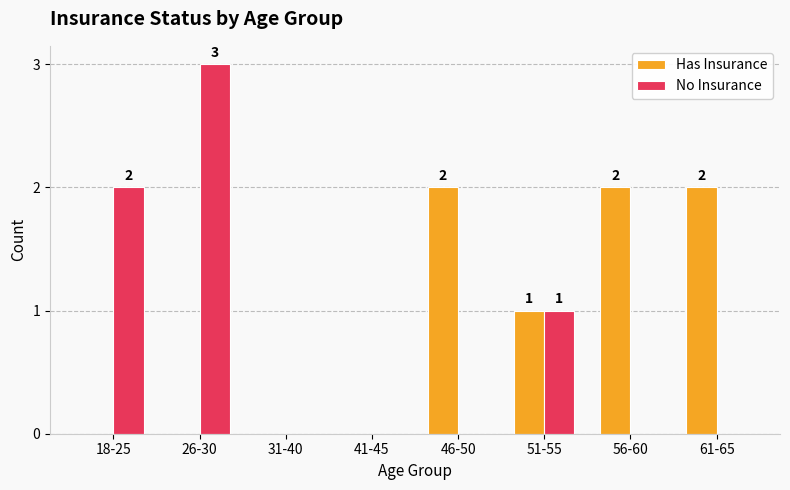

Reading right to left, extract all data points from this chart.

Has Insurance: 61-65=2	56-60=2	51-55=1	46-50=2	41-45=0	31-40=0	26-30=0	18-25=0
No Insurance: 61-65=0	56-60=0	51-55=1	46-50=0	41-45=0	31-40=0	26-30=3	18-25=2